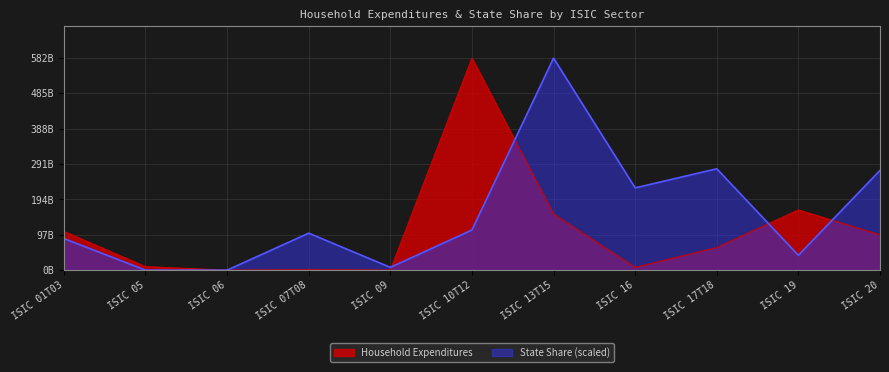

What is the sum of all State Share (scaled) values?

1708525776697.9